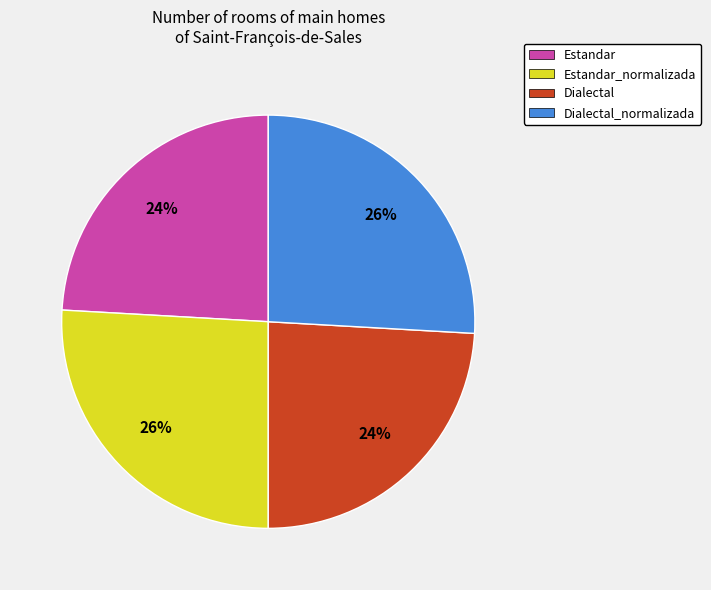

Approximately how many times larger is the value at Dialectal_normalizada compared to Estandar_normalizada?

1.0